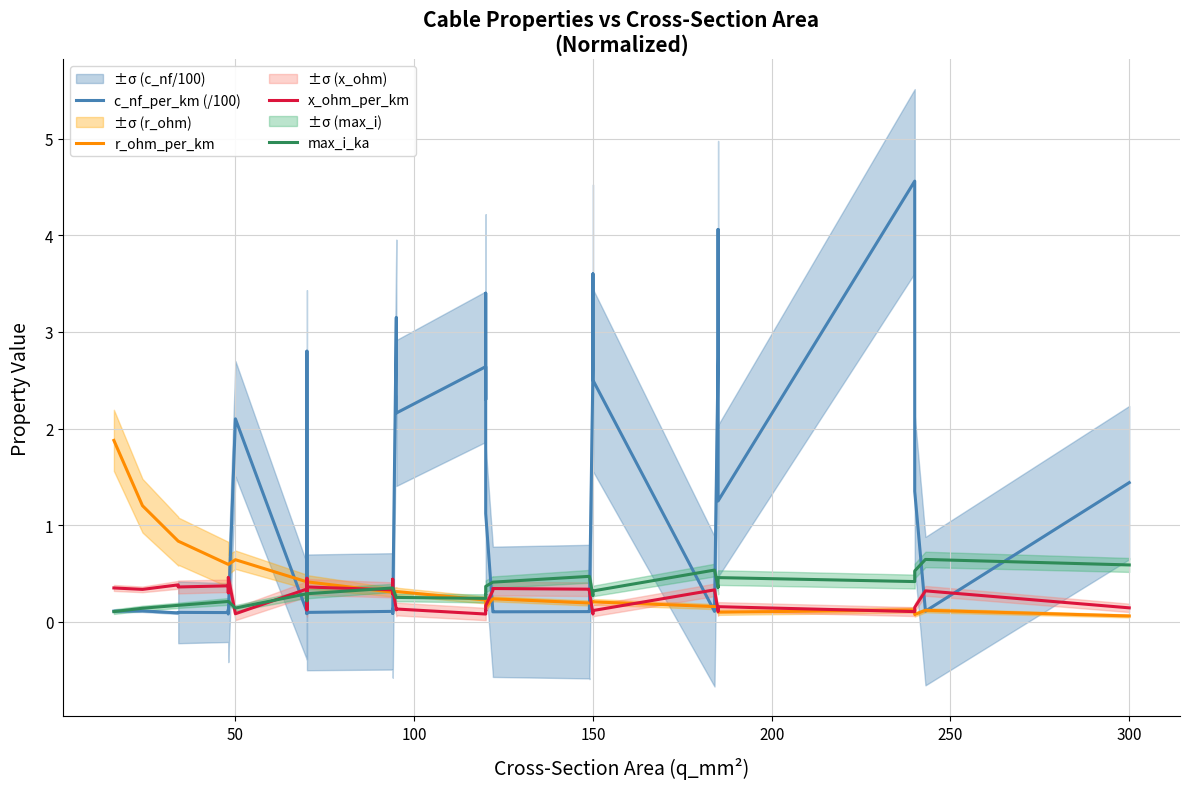

What are all the series names shown in the legend?

c_nf_per_km (/100), r_ohm_per_km, x_ohm_per_km, max_i_ka